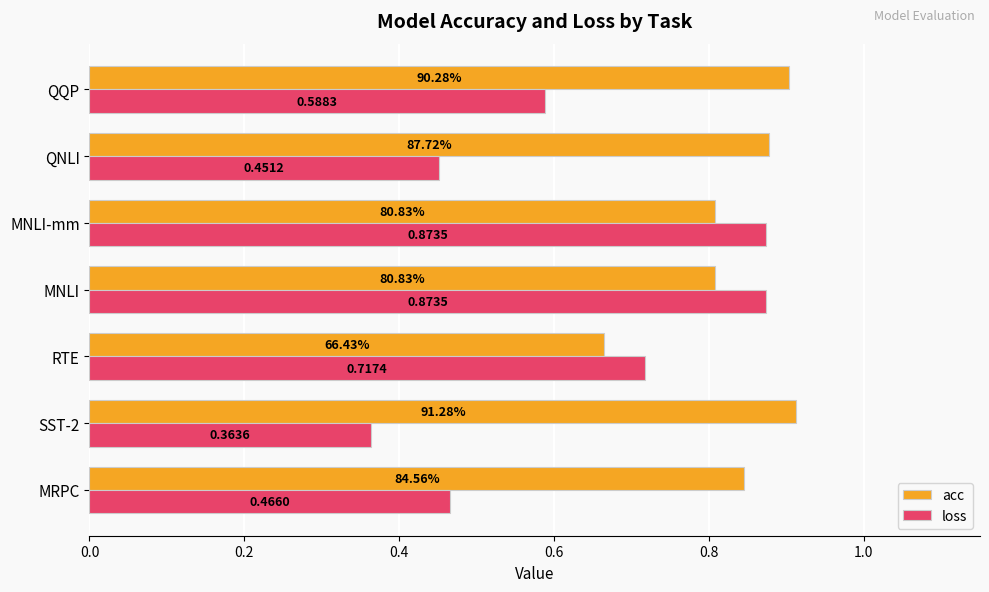

At how many categories does at least one series exceed 0?

7